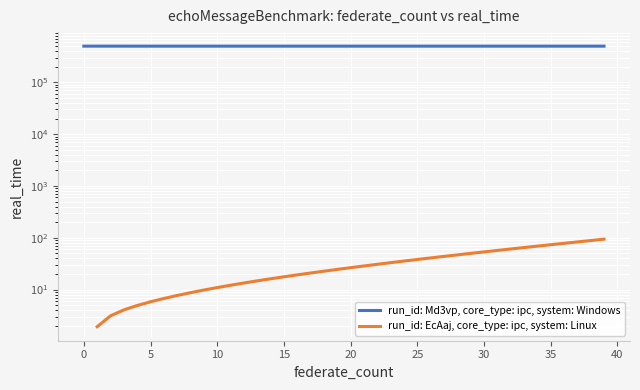

Read the run_id: Md3vp, core_type: ipc, system: Windows value at 33.

499403.2